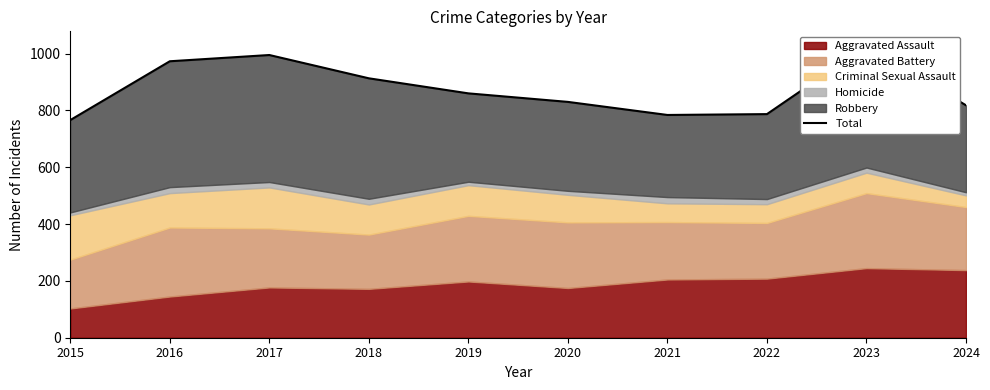

At which label does the data first exceed 860?

2016